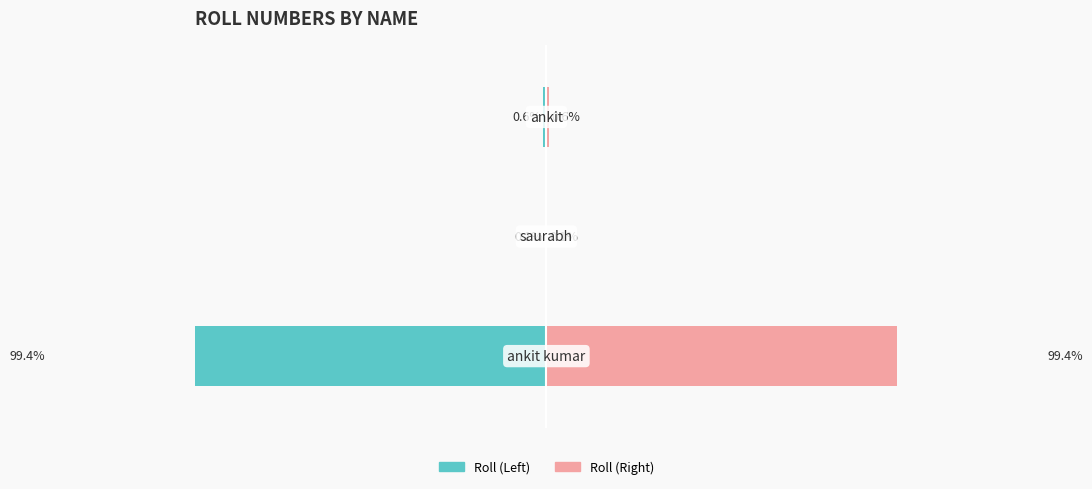

What is the sum of all Roll (Right) values?

100.0